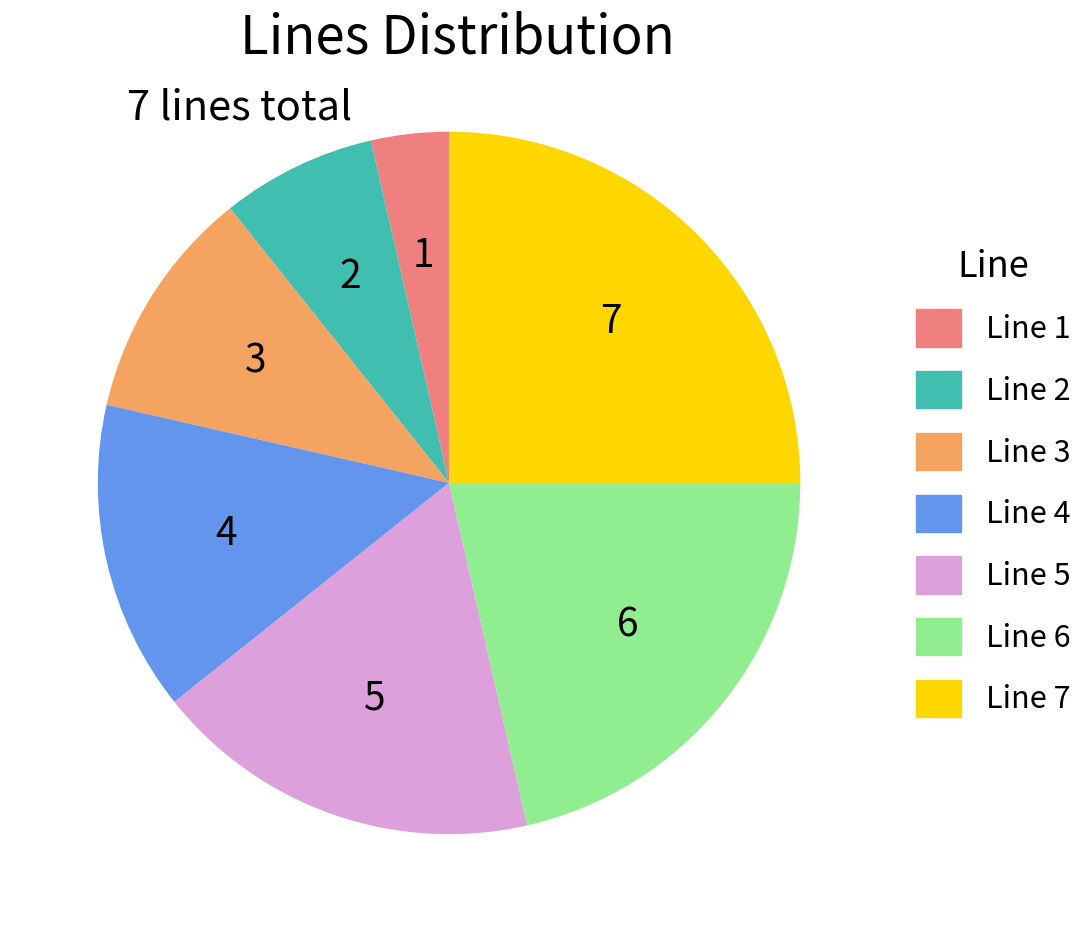

Count the number of slices in the pie.

7